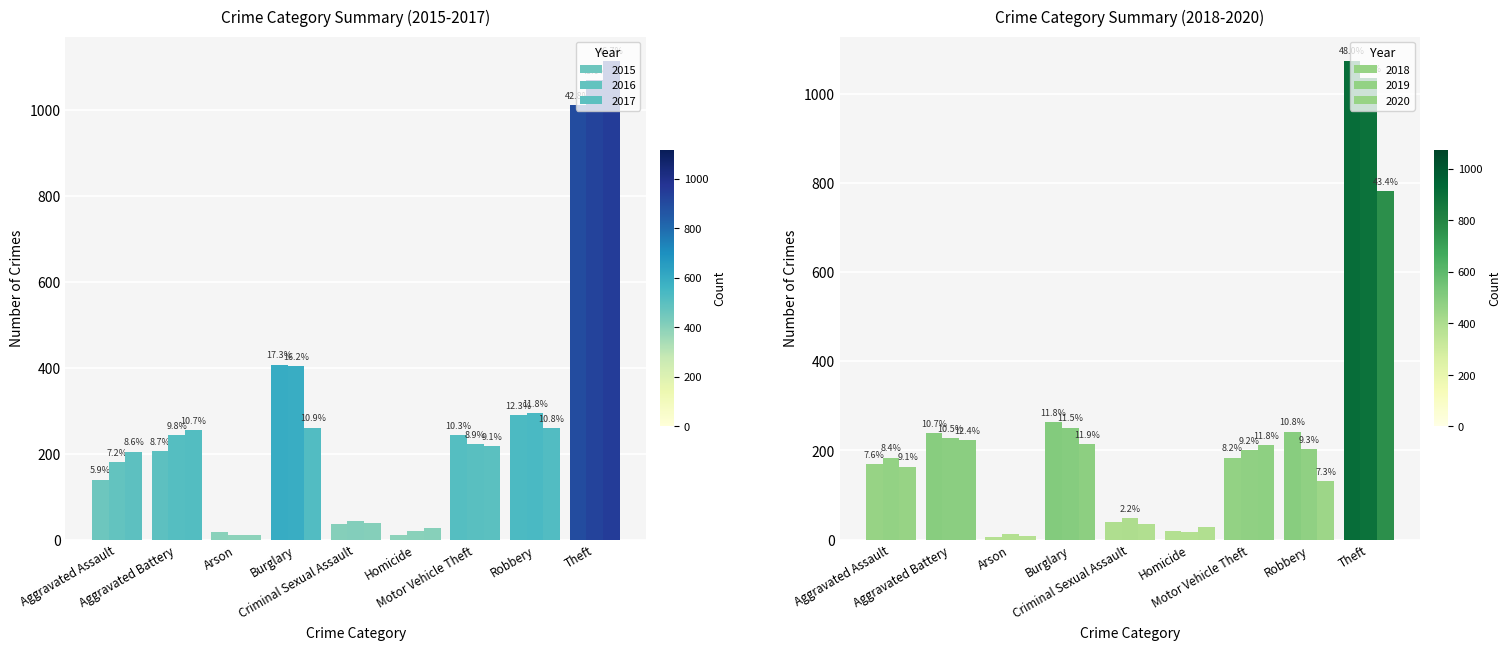

How many distinct data groups are displayed?

6